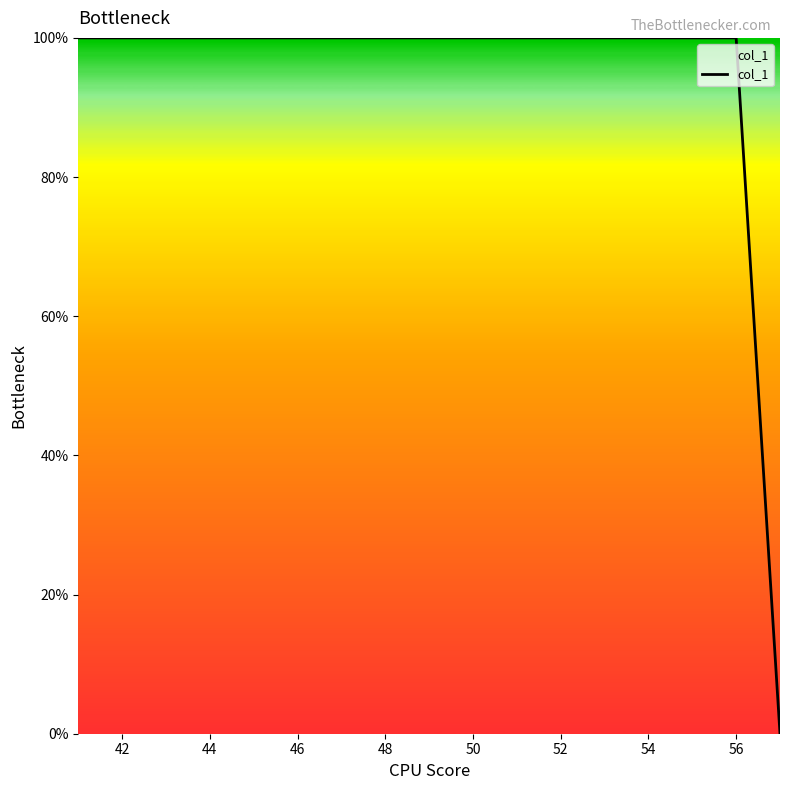

What is the maximum value shown in the chart?

100